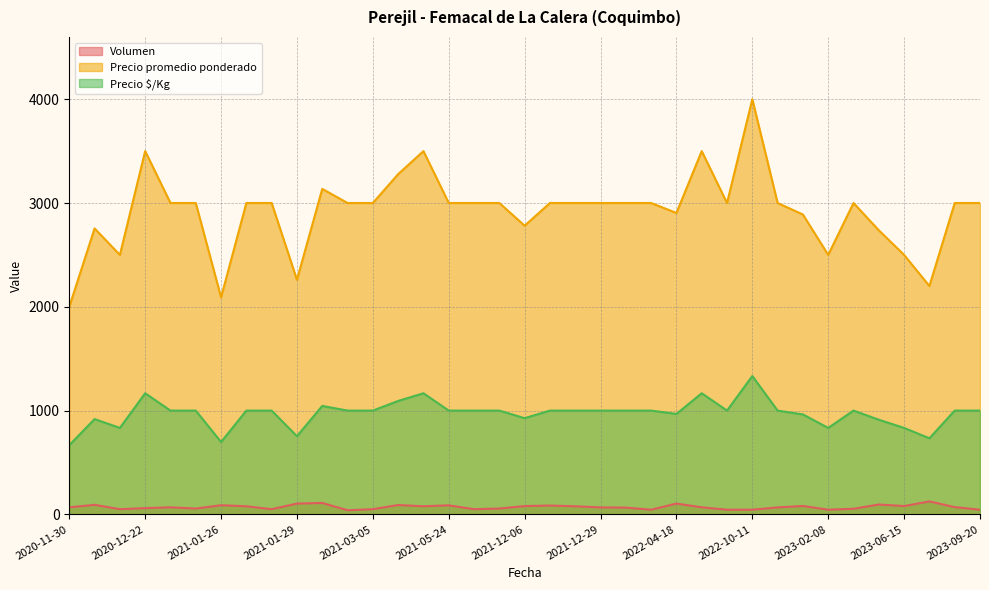

What is the greatest value displayed?

4000